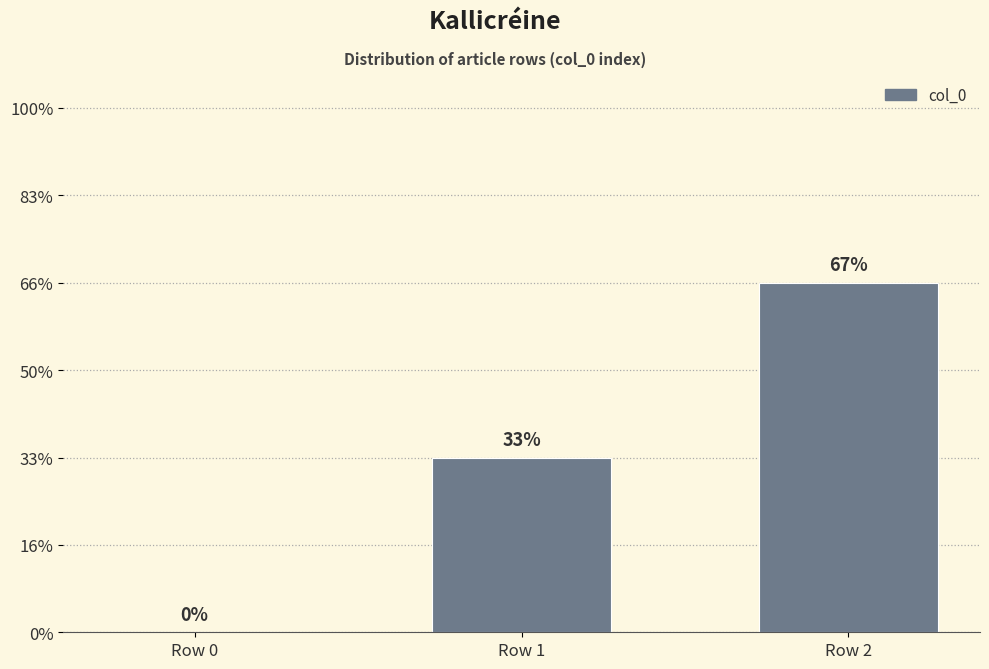

Where is the data nearest to the value 1?

Row 1